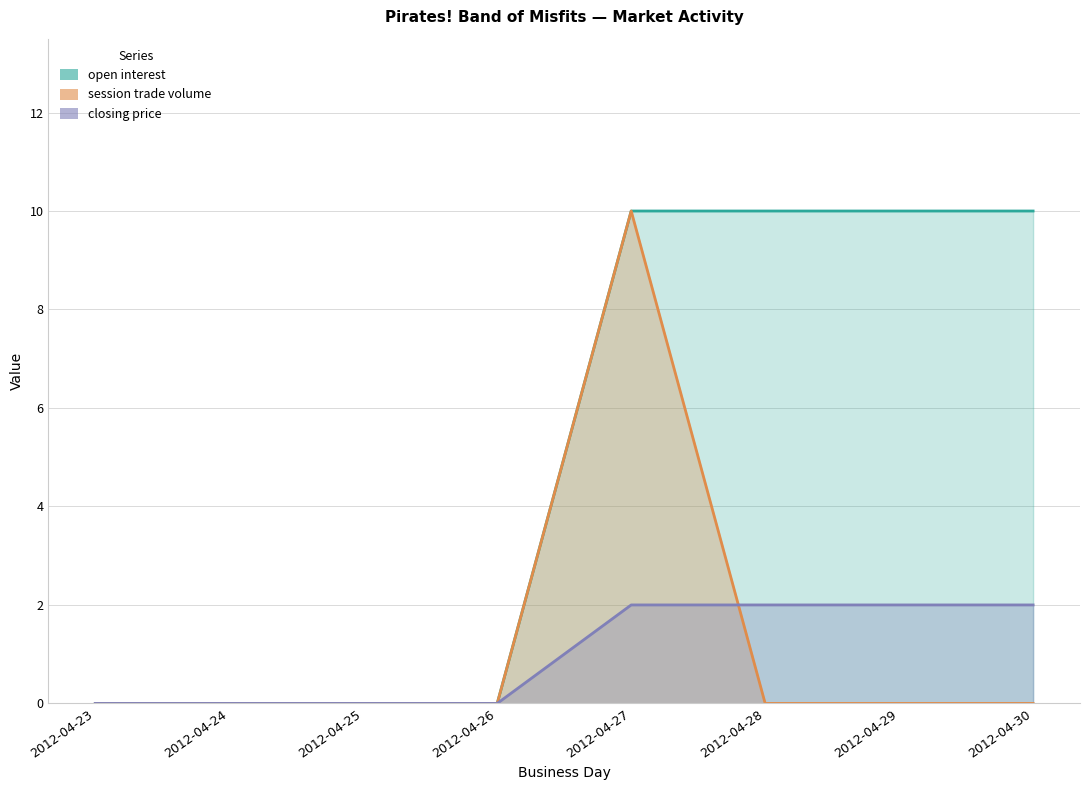

Is the value of open interest at 2012-04-28 greater than the value of session trade volume at 2012-04-30?

Yes